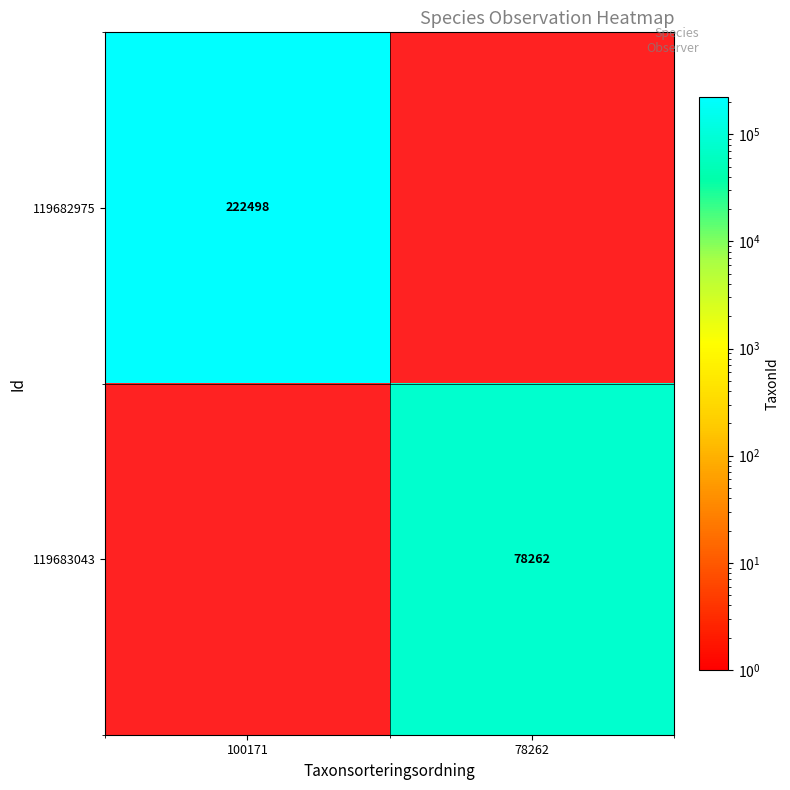

Is it true that 119683043 equals 78262 at 78262?

True